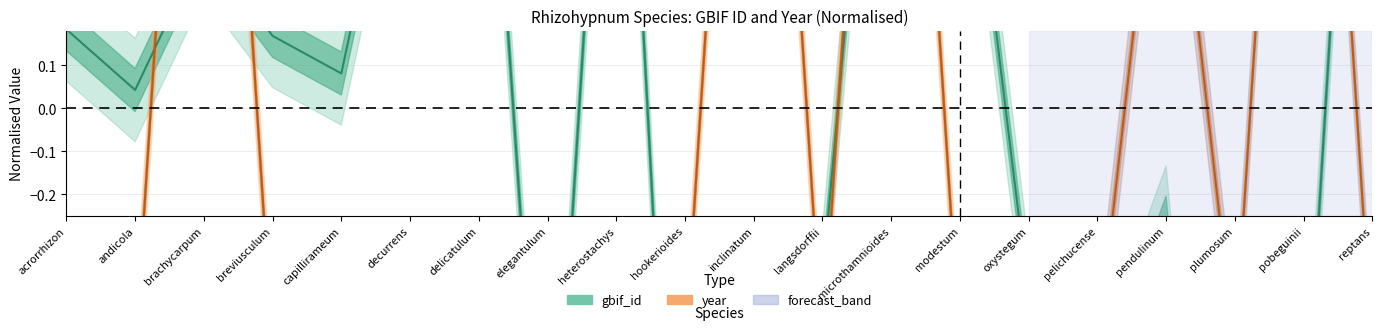

How many interior local valleys does the gbif_id series have?

6